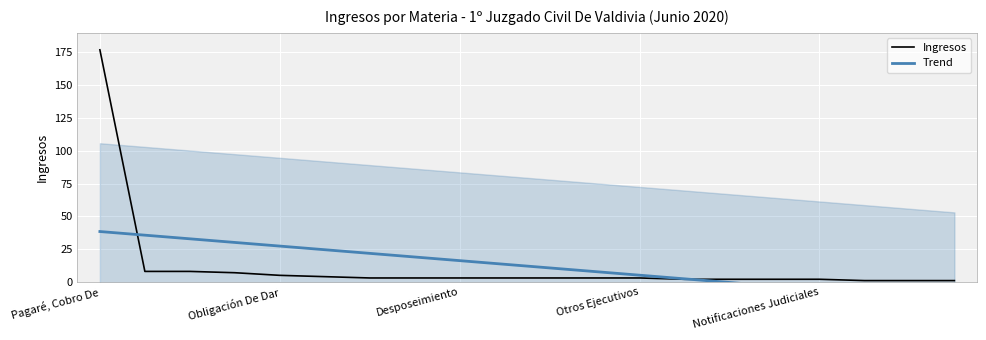

Reading left to right, what are all the values shown in this chart?

Ingresos: 177.0	8.0	8.0	7.0	5.0	4.0	3.0	3.0	3.0	3.0	3.0	3.0	3.0	2.0	2.0	2.0	2.0	1.0	1.0	1.0
Trend: 38.4	35.6	32.9	30.1	27.3	24.5	21.8	19.0	16.2	13.4	10.7	7.9	5.1	2.3	-0.4	-3.2	-6.0	-8.8	-11.5	-14.3